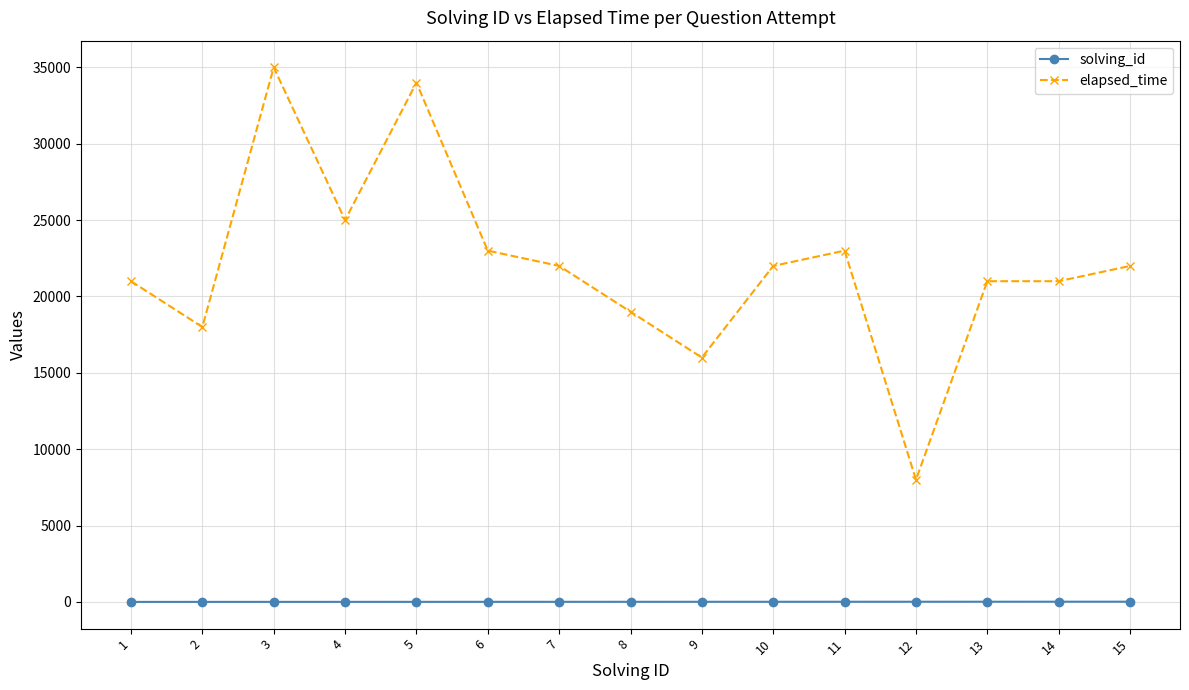

What is the sum of all elapsed_time values?

330000